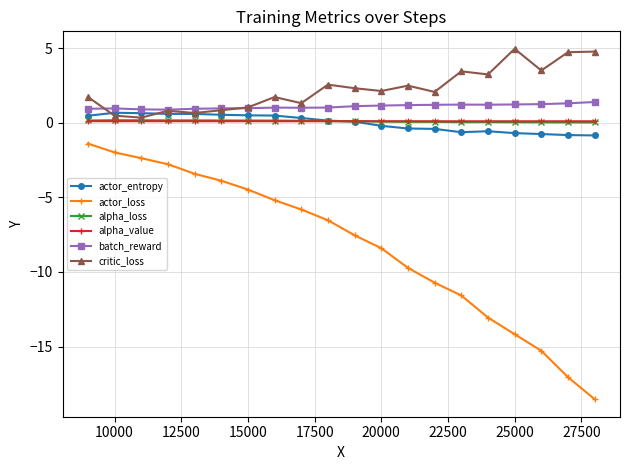

True or false: alpha_loss and batch_reward cross at least once.

False